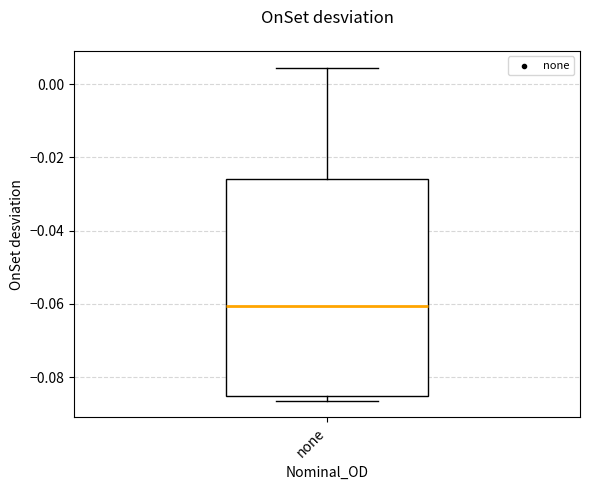

Where is the upper edge of the box for none on the y-axis? The values are not printed on the chart, so give them approximately, as read against the axis.

-0.026